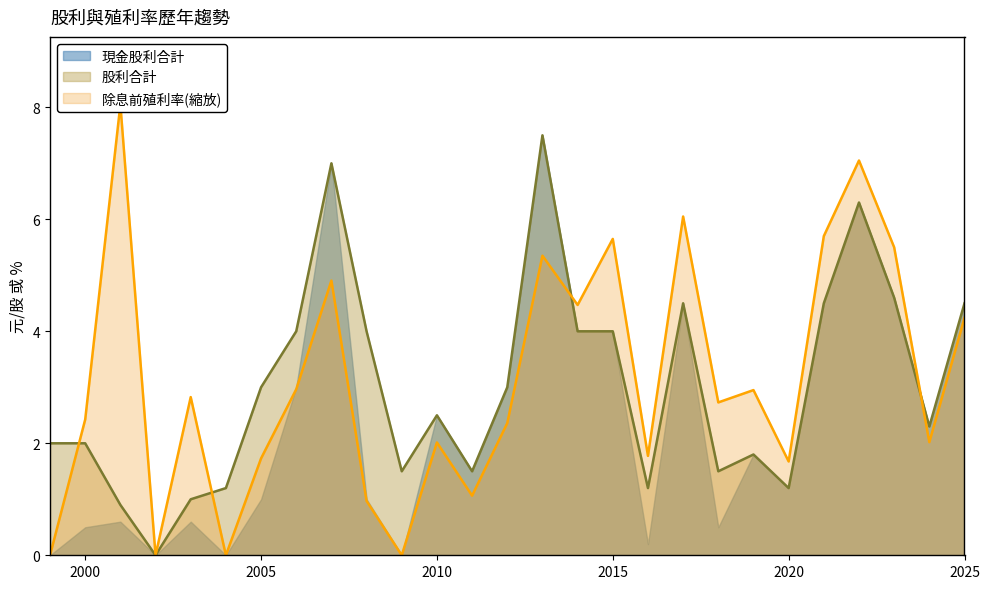

What is the average value of the 除息前現金殖利率 series?

3.1